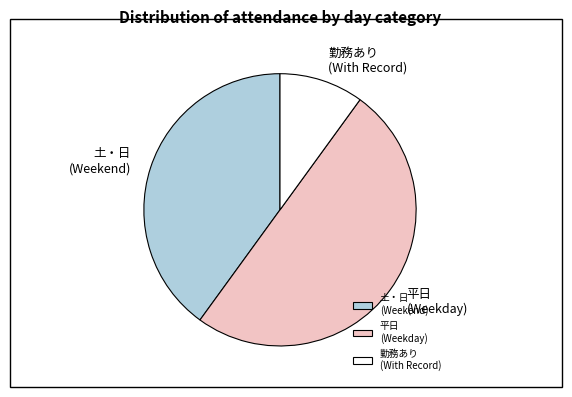

What is the majority slice?

平日 (Weekday)